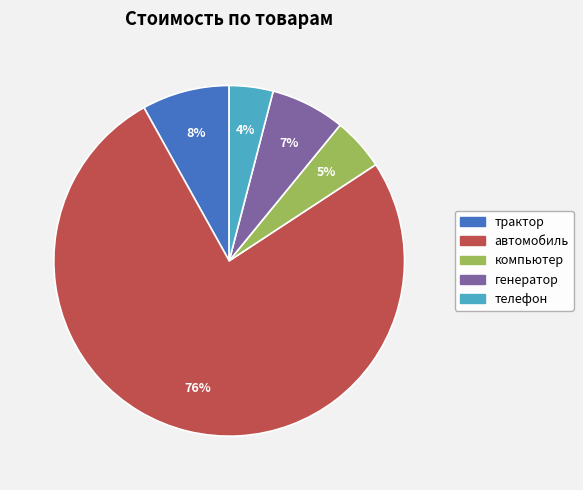

Does any single category account for the majority?

Yes